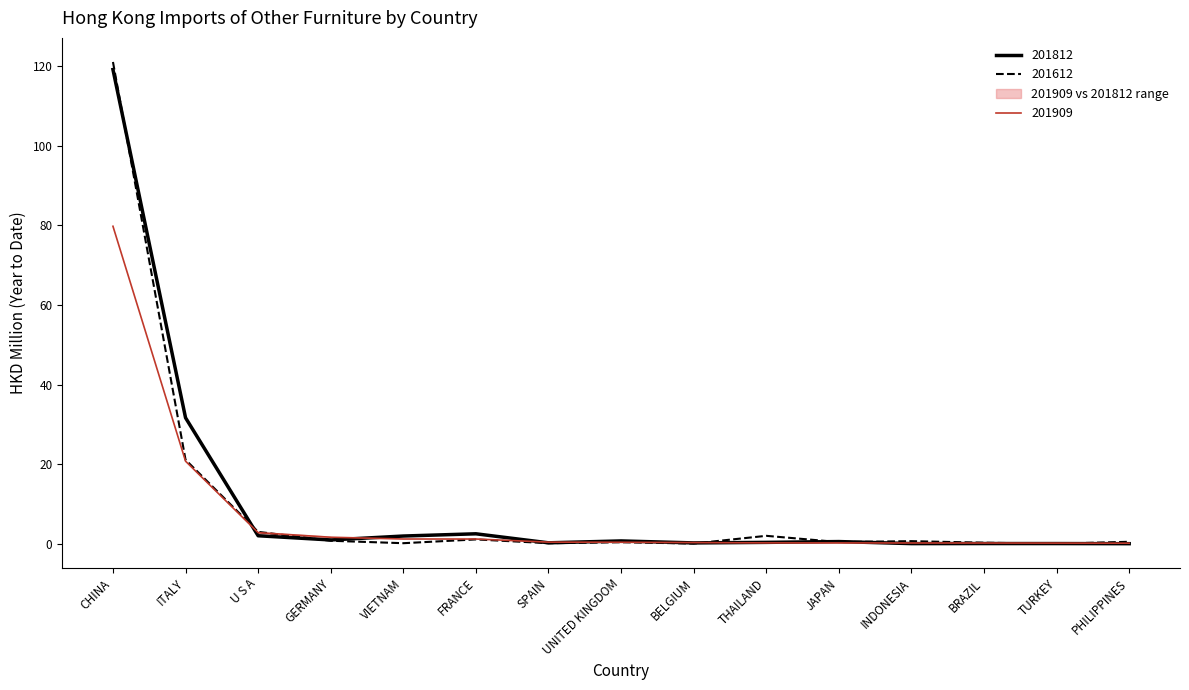

What value does the 201612 series have at CHINA?

121.1